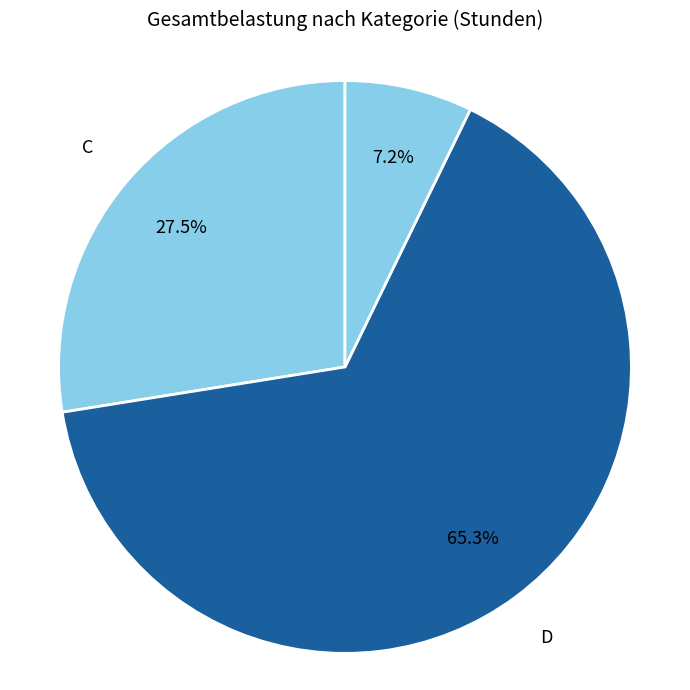

Rank the categories by value from highest to lowest.

D, C, E